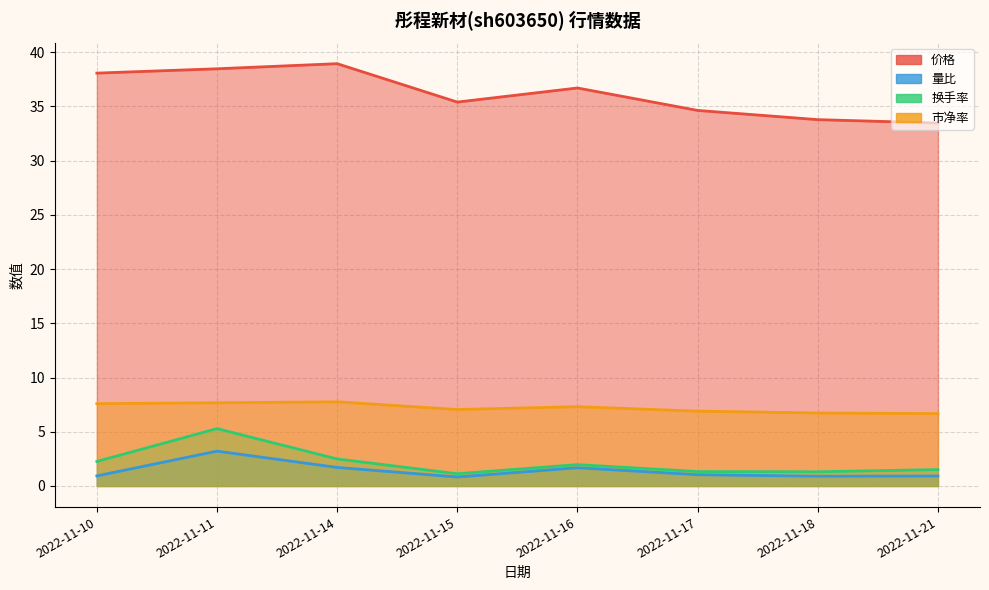

How many lines are shown in the chart?

4